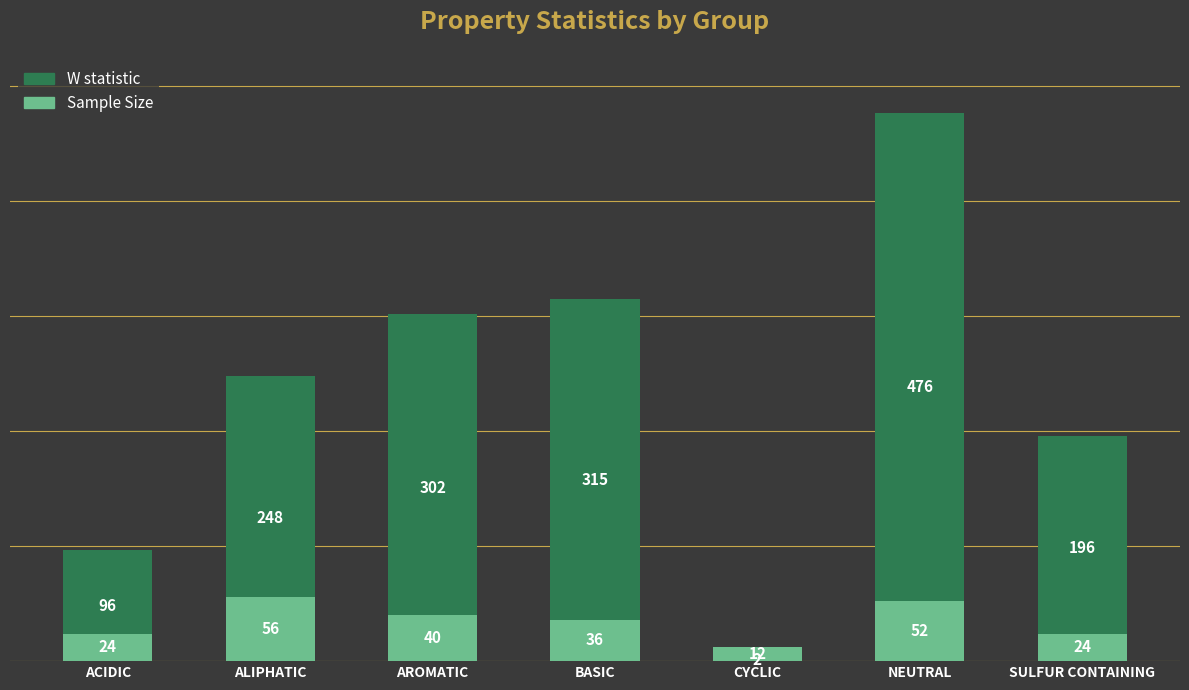

Where is Sample Size nearest to the value 34?

BASIC